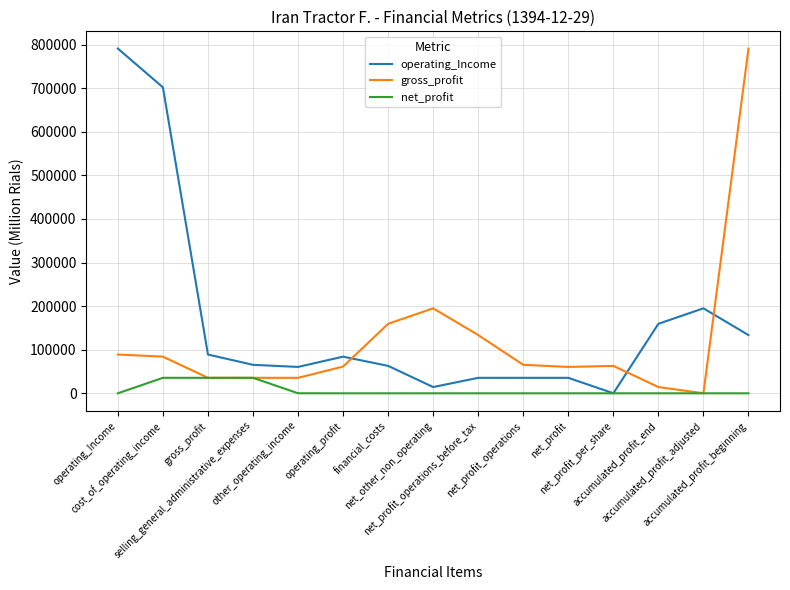

What is the greatest value displayed?

790925